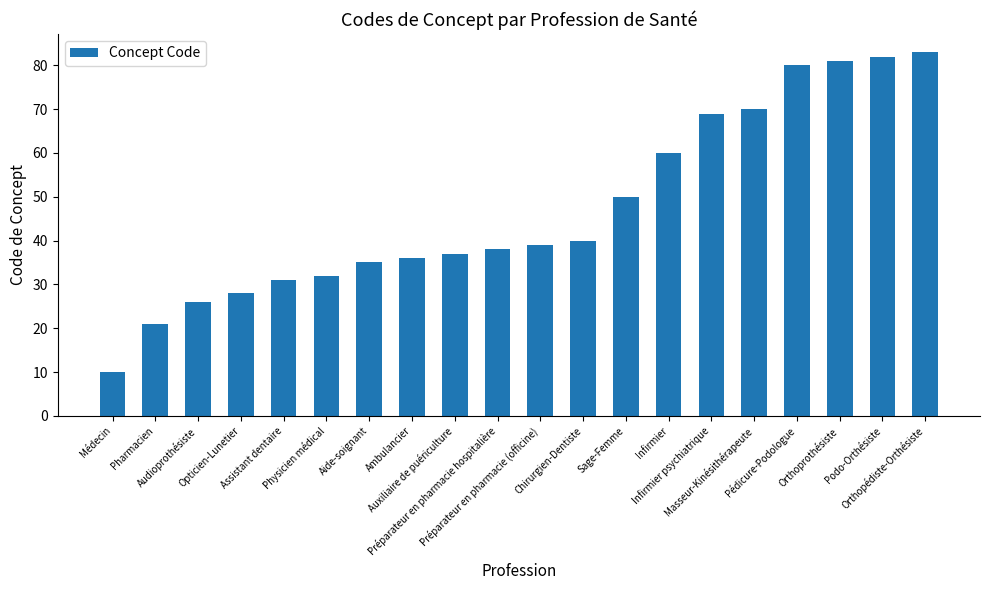

True or false: the data shows 10 at Médecin.

True